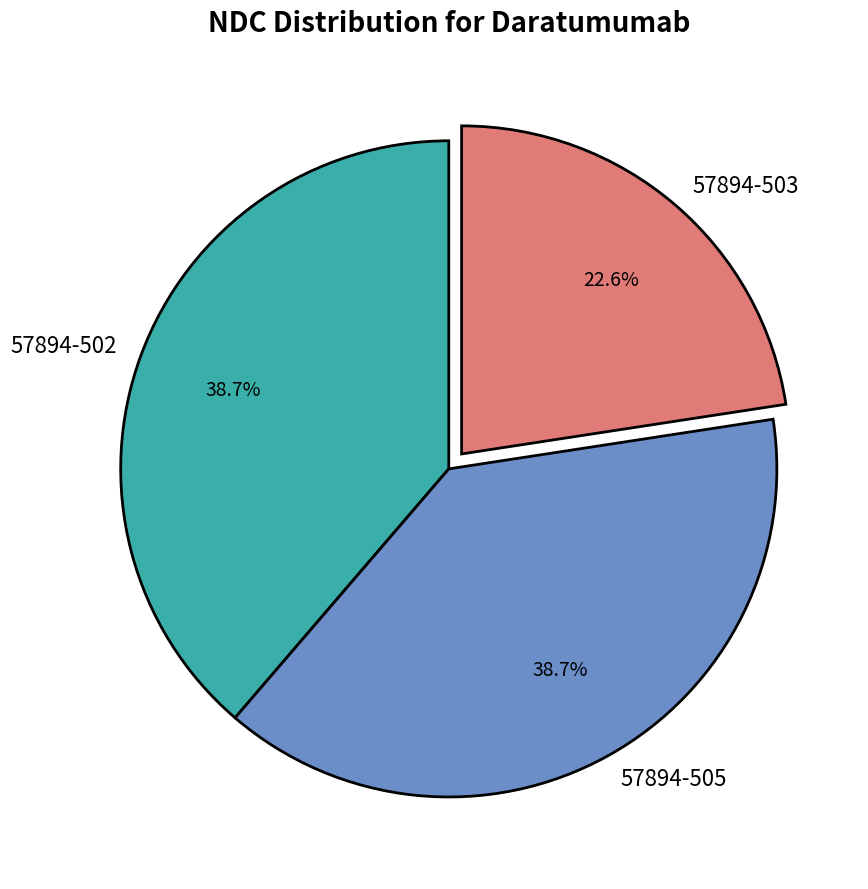

Approximately how many times larger is the value at 57894-505 compared to 57894-502?

1.0